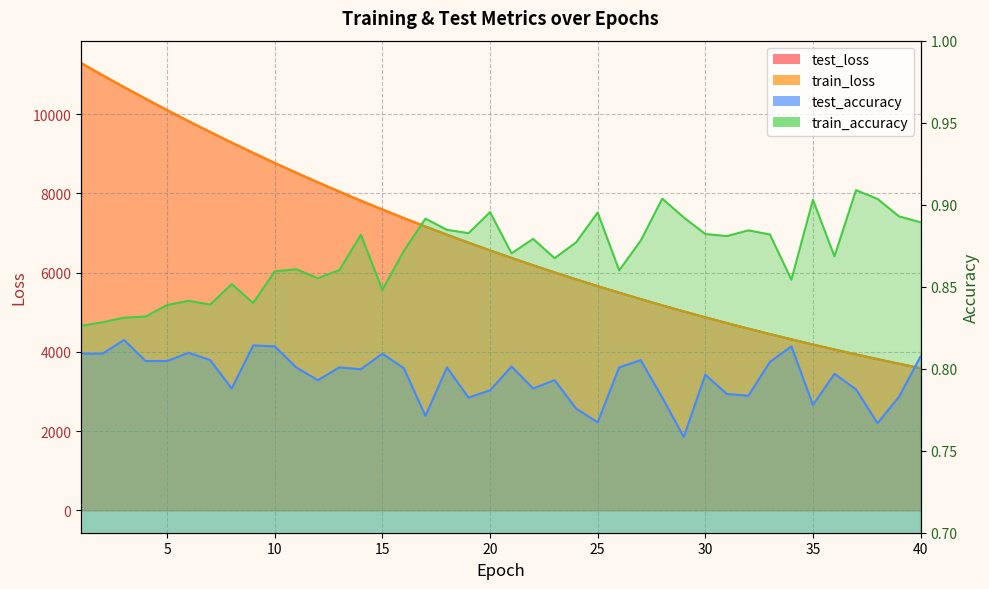

True or false: train_loss has a value of 9020.2 at 9.

True